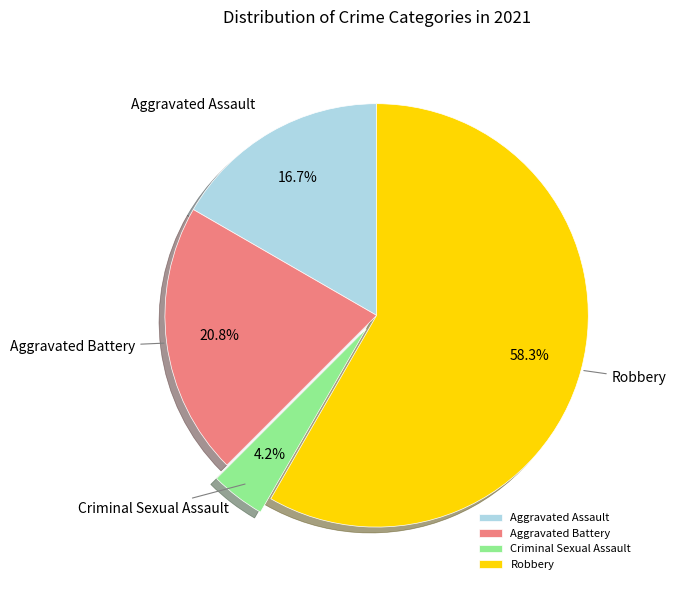

Which has a higher value, Robbery or Aggravated Assault?

Robbery